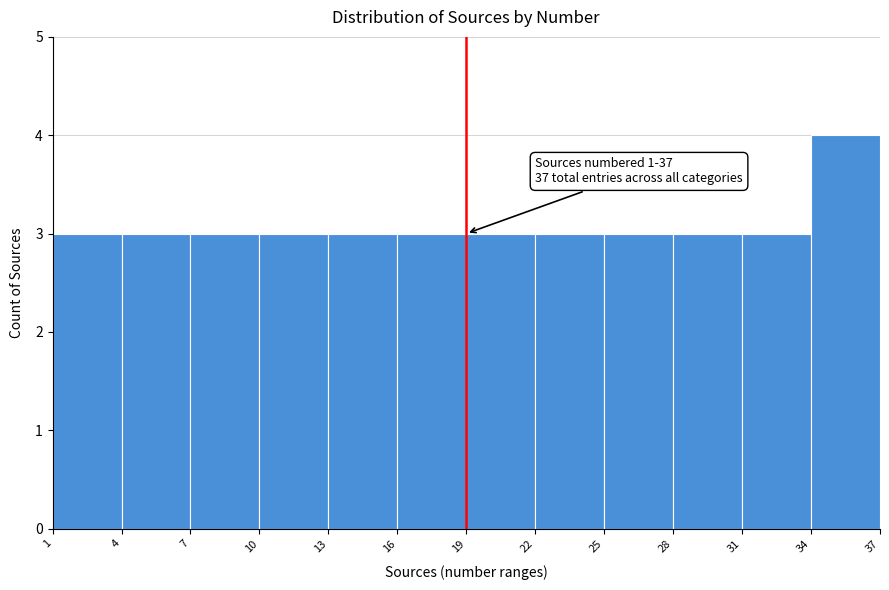

Which range on the x-axis has the tallest bar?

34 to 37